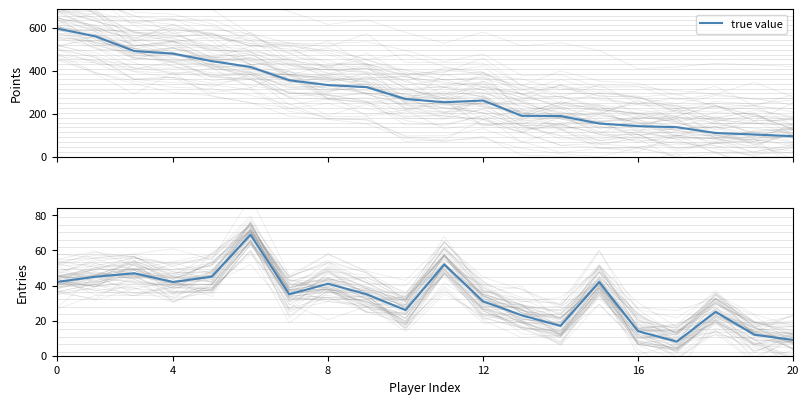

What is the difference between the second highest and second lowest values?

43